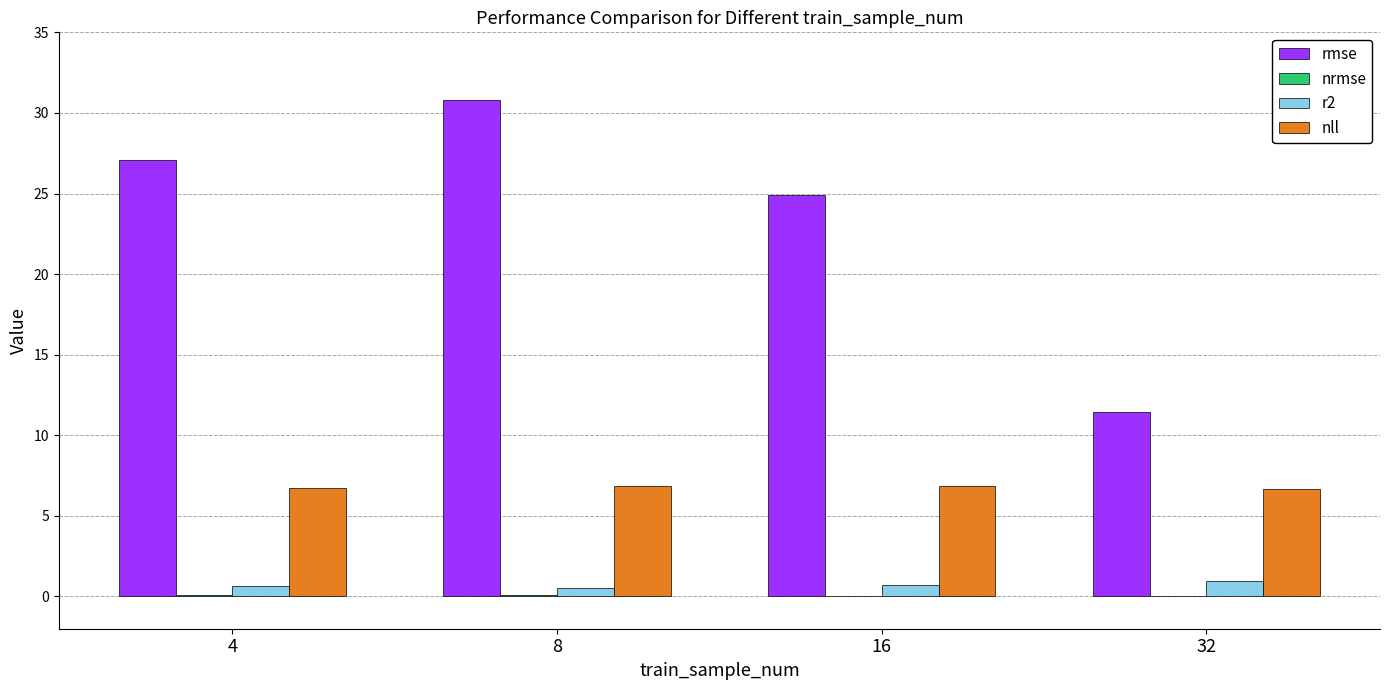

Between 4 and 32, which series saw the biggest shift?

rmse